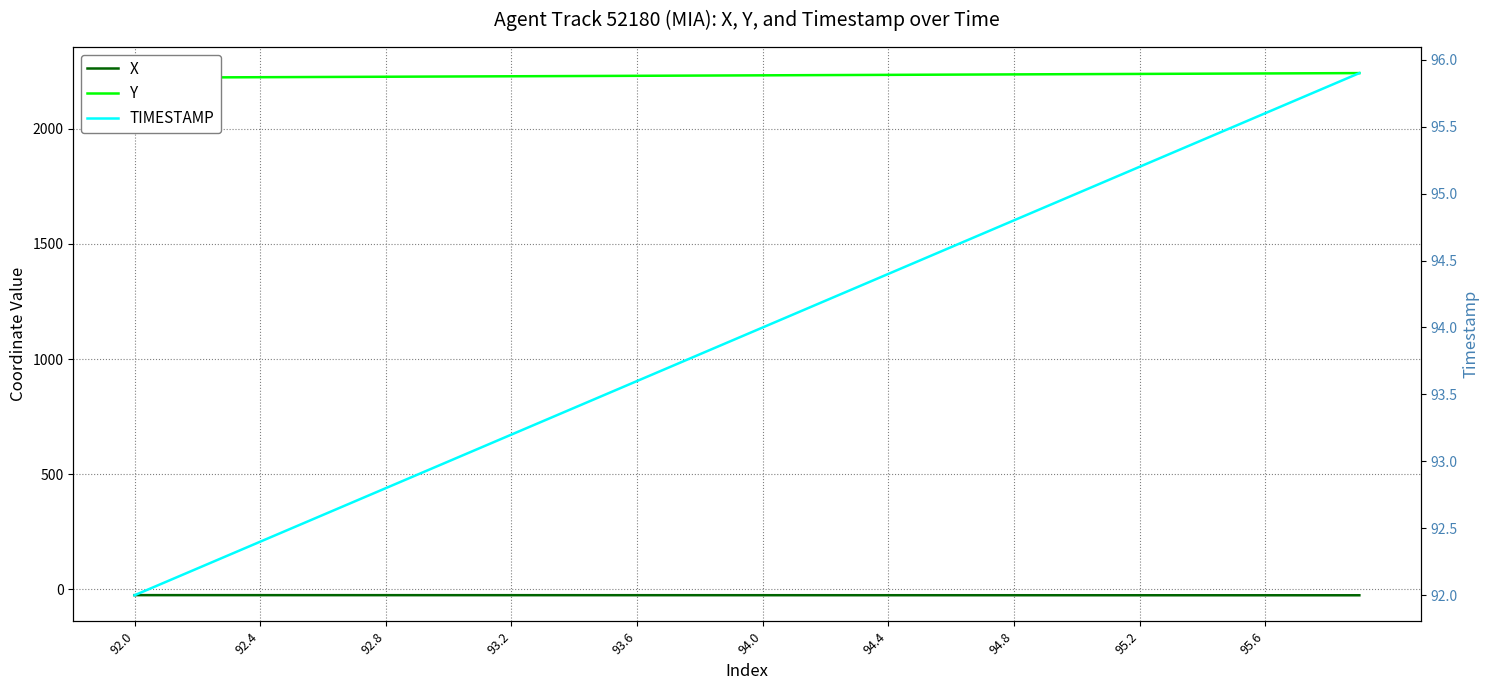

True or false: TIMESTAMP and X intersect in this chart.

False